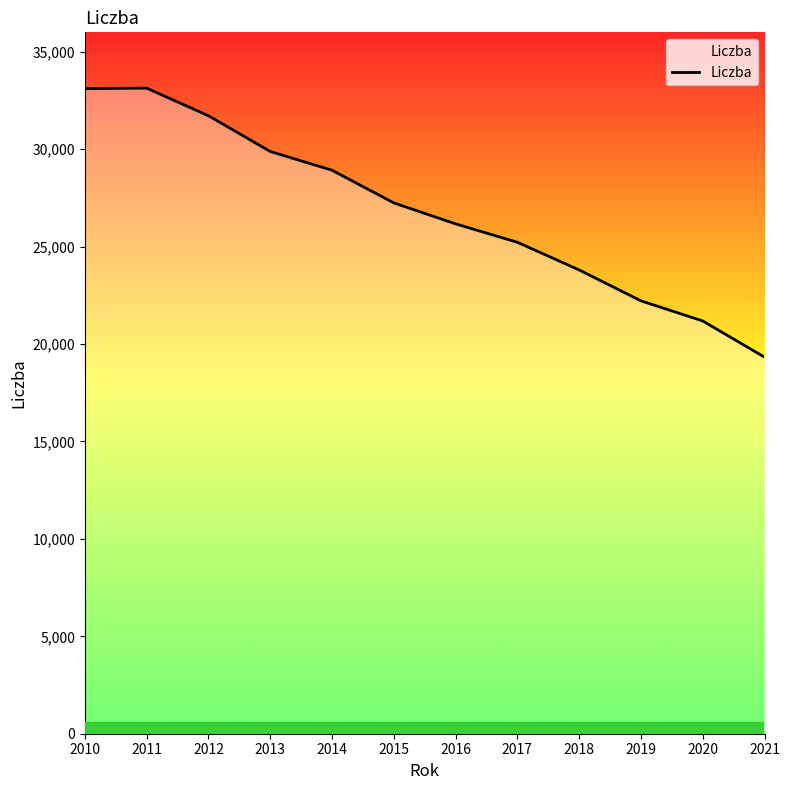

Does the chart display data point markers on the line(s)?

No